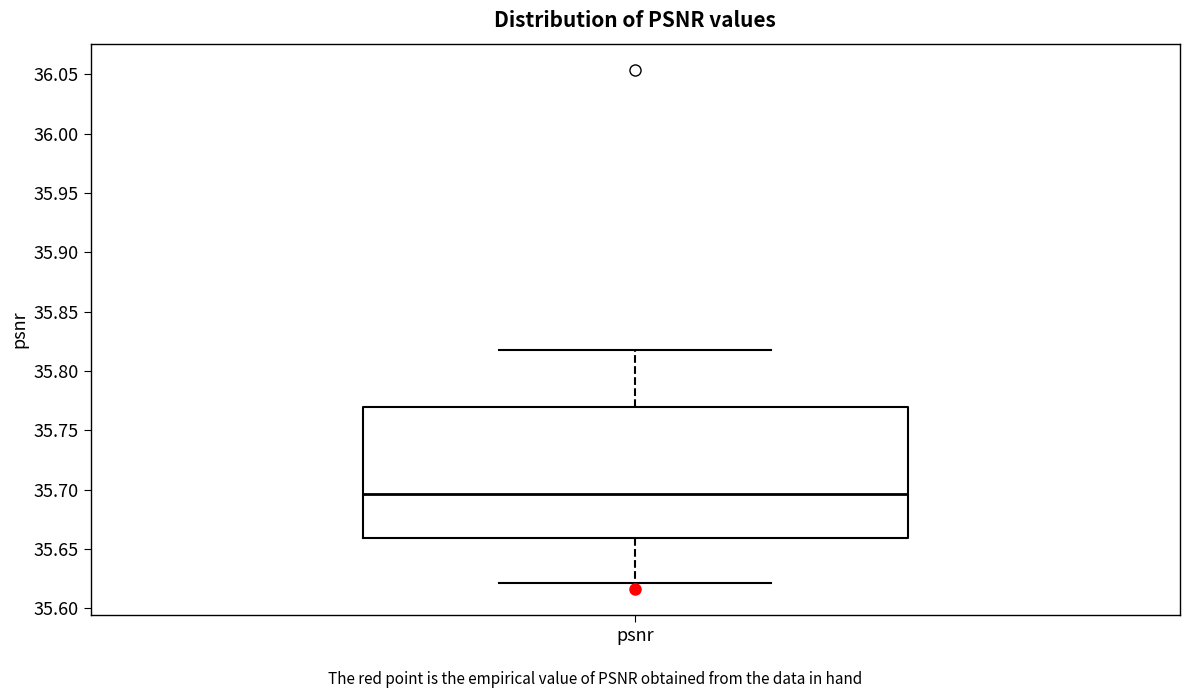

Read this box plot against the y-axis: the position of the median line, the range covered by the box, and the ends of both whiskers. The values are not printed on the chart, so give them approximately, as read against the axis.

median 35.695, box 35.660 to 35.770, whiskers 35.620 to 35.820